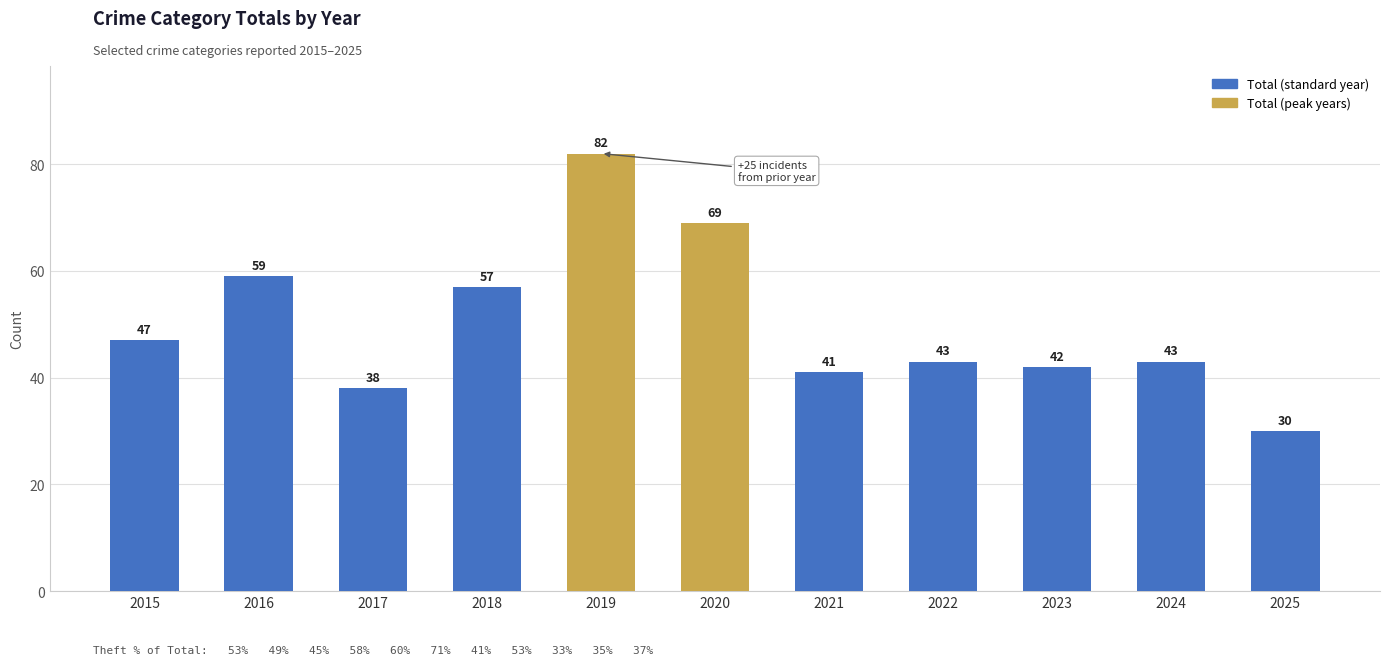

What is the value of the 9th bar from the left?

42